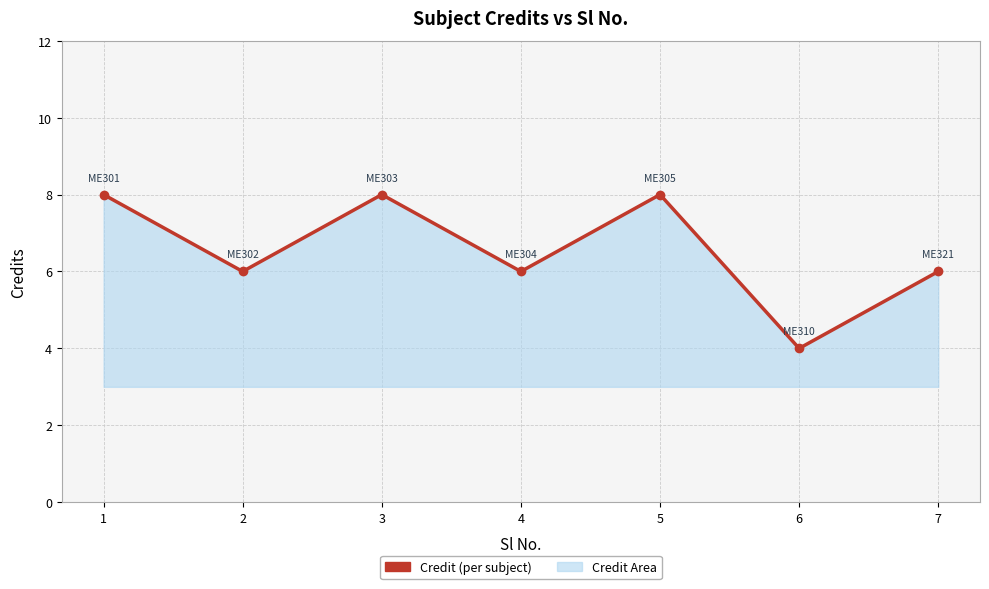

What is the maximum value shown in the chart?

8